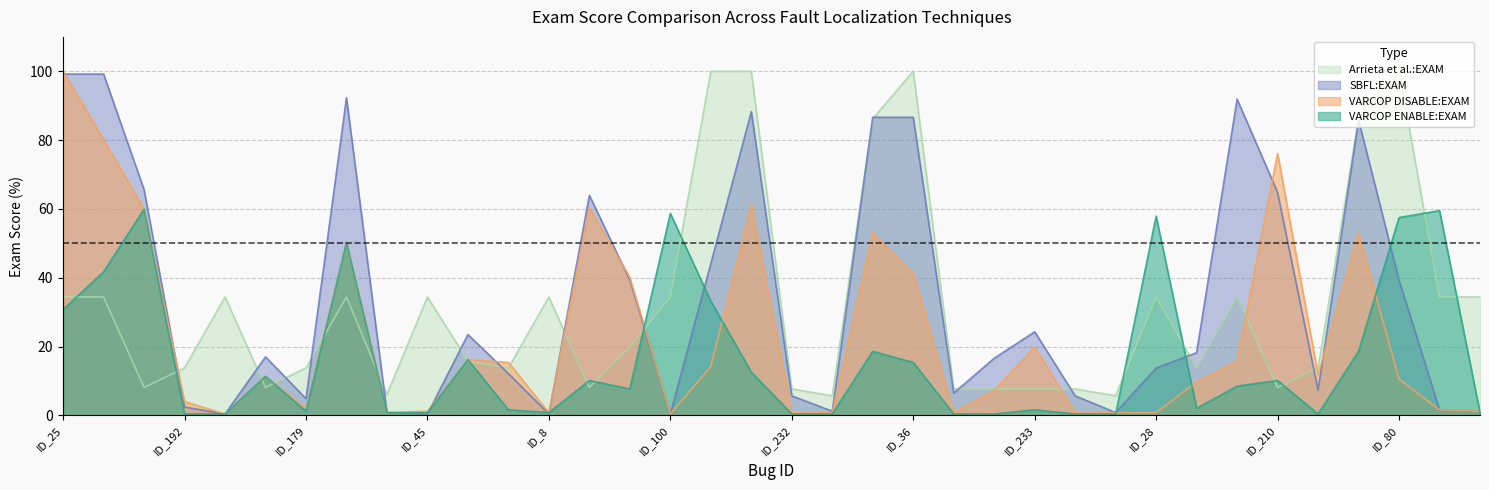

What is the value of the VARCOP_ENABLE_BUGGY_PC_DETECTION:EXAM point at the 24th from the left?

0.4